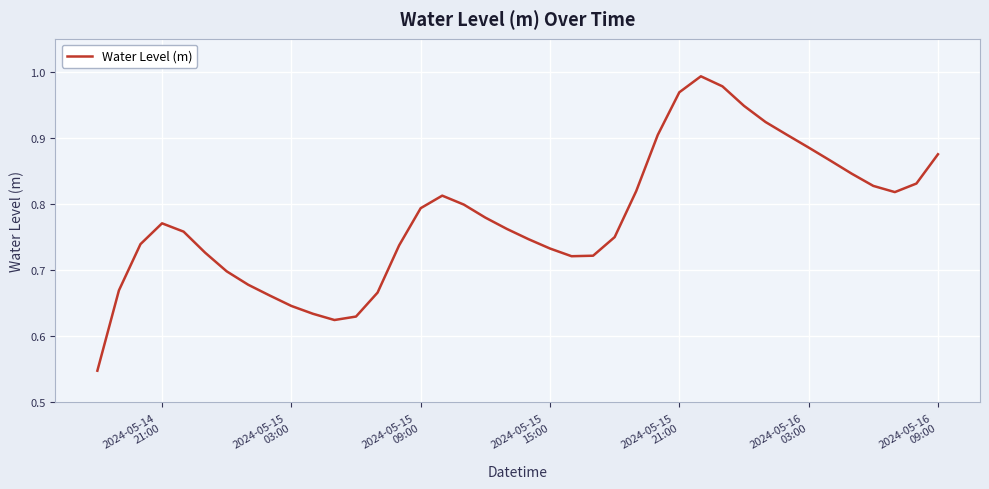

What is the difference between the maximum and minimum values?

0.4